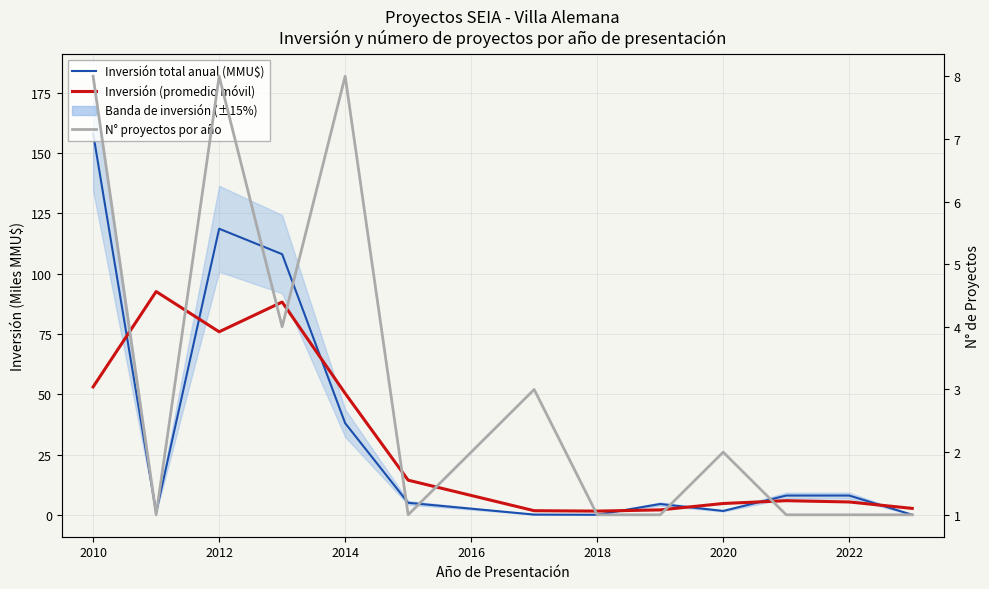

Which series has the largest total across all categories?

Inversión total anual (MMU$)